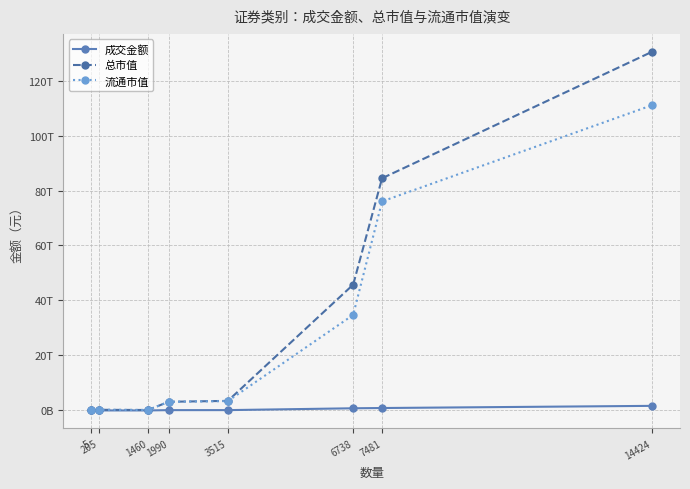

List the labels in order of 成交金额 value, smallest first.

5, 205, 1460, 1990, 3515, 6738, 7481, 14424